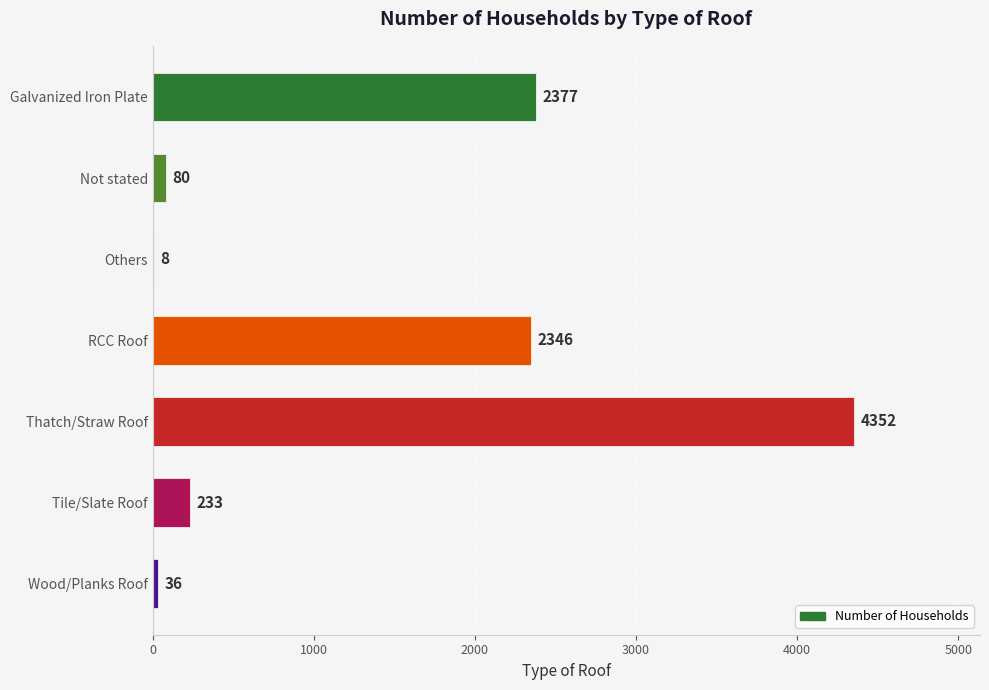

What is the change in value from Galvanized Iron Plate to Others?

-2369